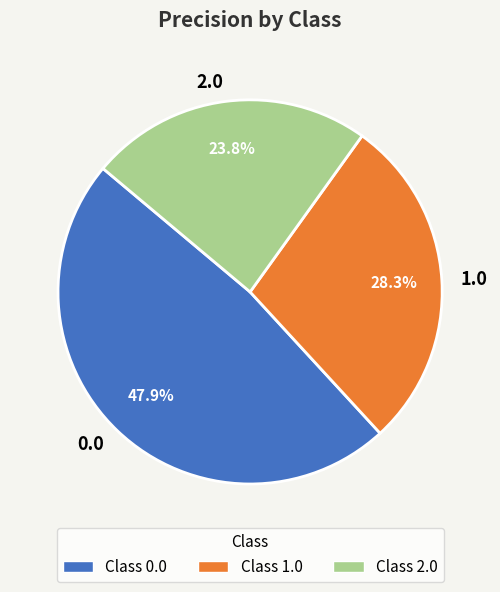

To the nearest percent, what is the combined percentage of 2.0 and 1.0?

52%